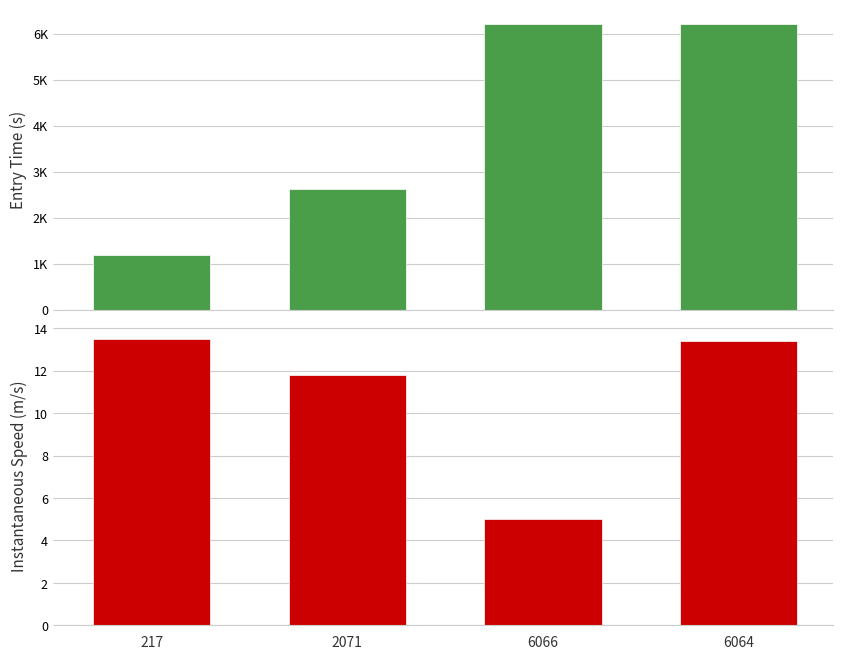

Reading left to right, what are all the values shown in this chart?

entry: 217=1196.3	2071=2621.5	6066=6218.2	6064=6220.1
instspeed: 217=13.5	2071=11.8	6066=5.0	6064=13.4